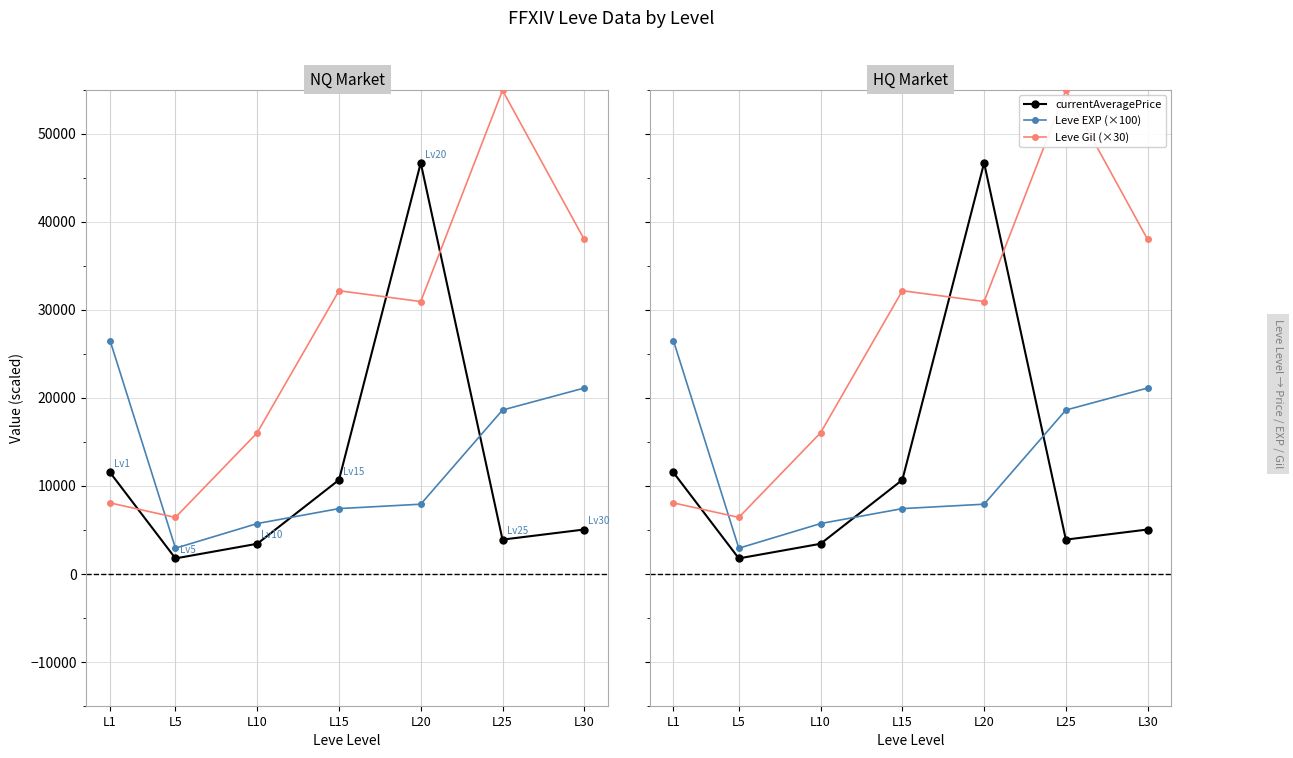

What are all the series names shown in the legend?

currentAveragePrice, Leve EXP (×100), Leve Gil (×30)